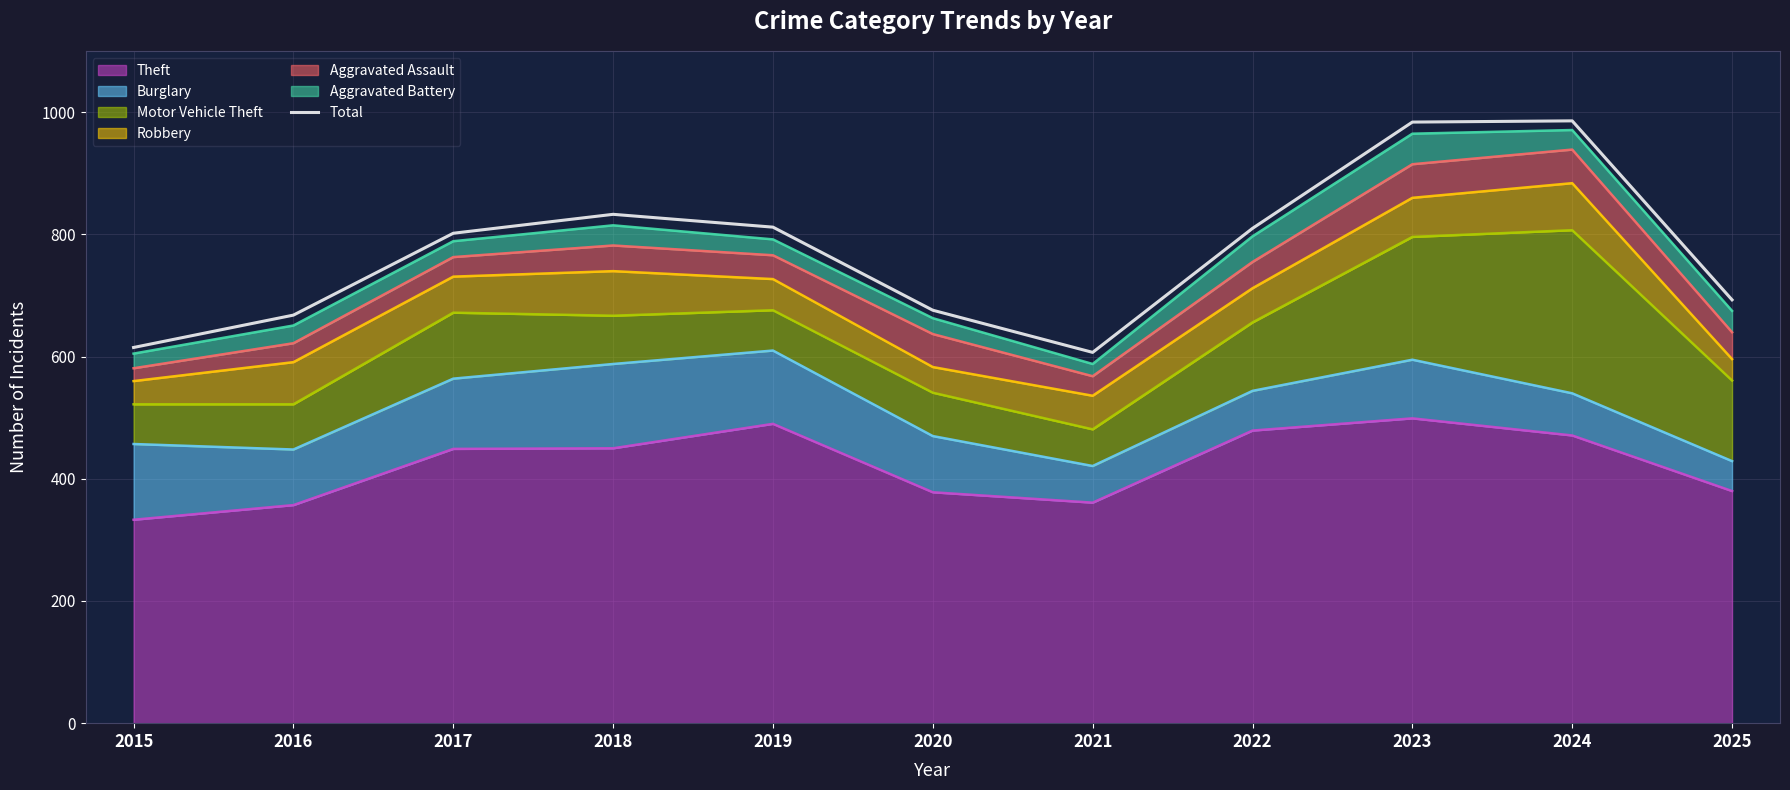

Rank the categories by value from lowest to highest.

2021, 2015, 2016, 2020, 2025, 2017, 2022, 2019, 2018, 2023, 2024